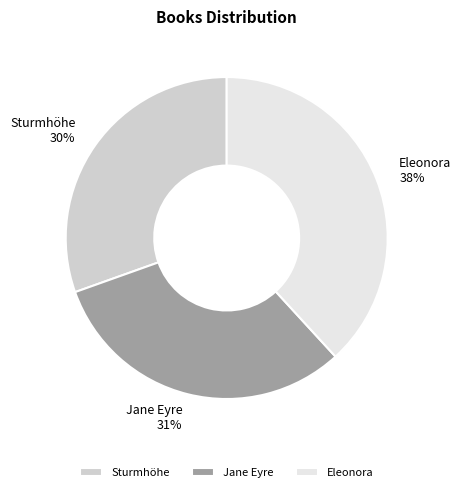

To the nearest percent, what percentage of the pie is Jane Eyre?

31%